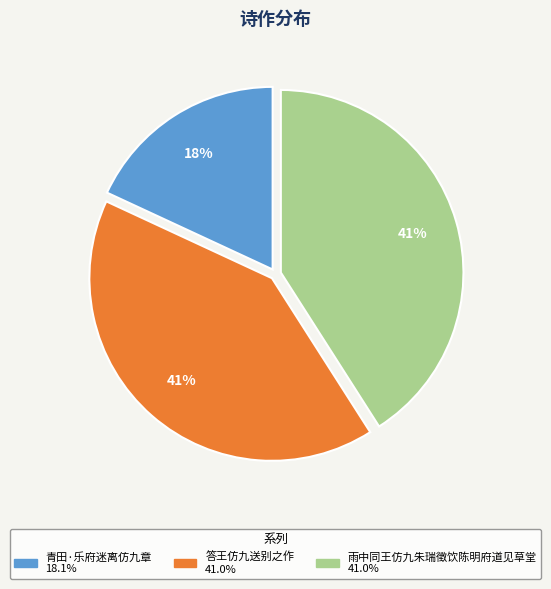

To the nearest percent, what is the difference between the largest and smallest slice percentages?

23%